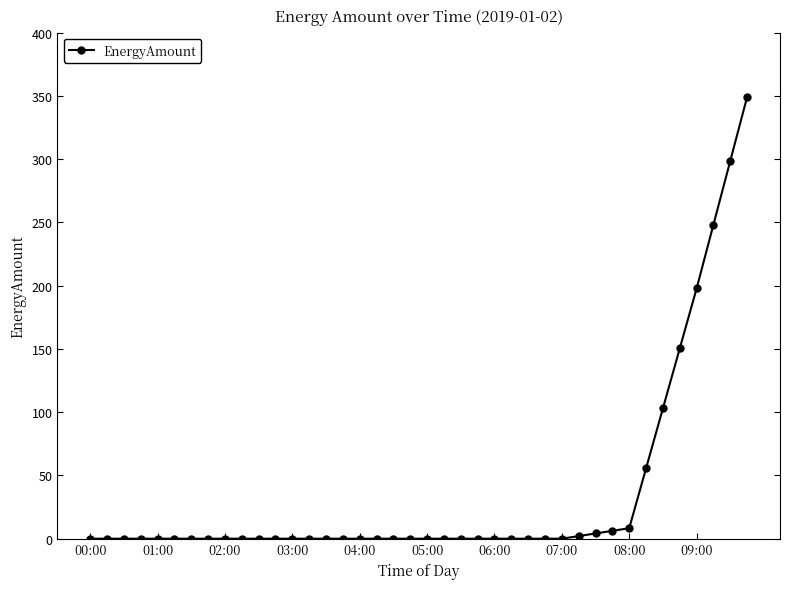

What is the difference between the second highest and minimum values?

298.7